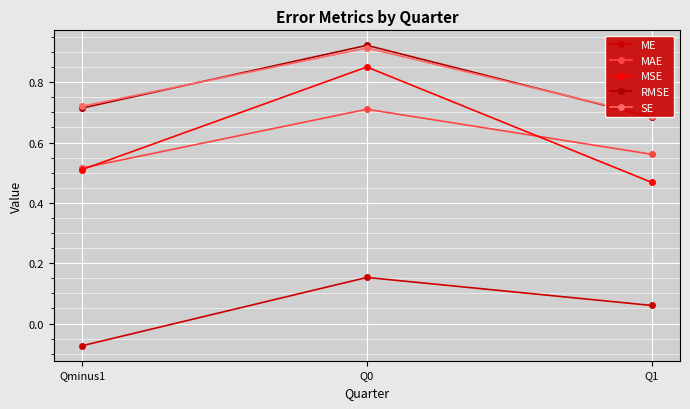

Reading left to right, what are all the values shown in this chart?

ME: -0.1	0.2	0.1
MAE: 0.5	0.7	0.6
MSE: 0.5	0.9	0.5
RMSE: 0.7	0.9	0.7
SE: 0.7	0.9	0.7